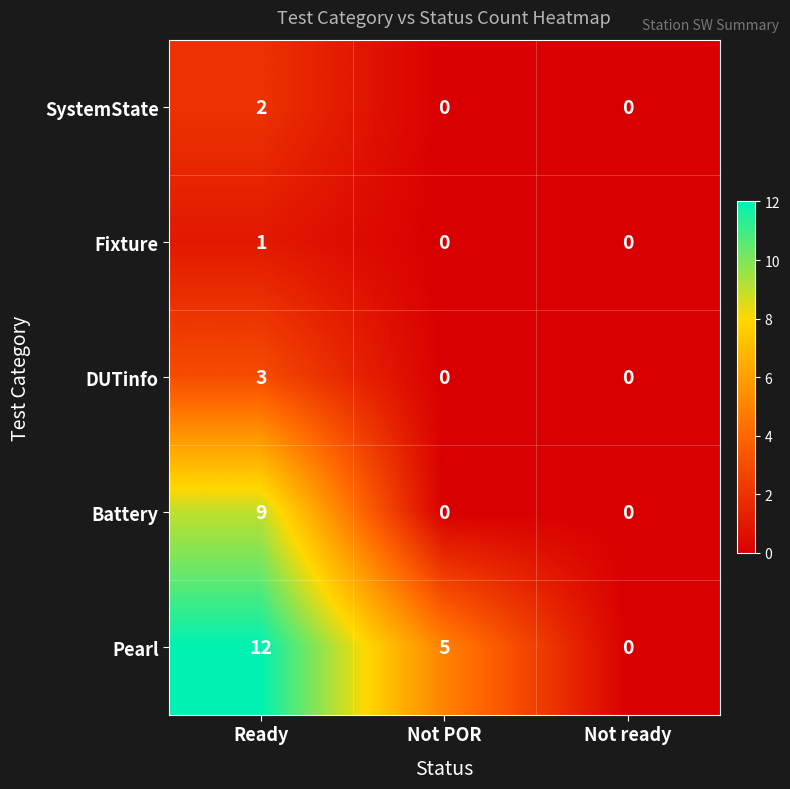

At which category is the sum across all series the highest?

Ready